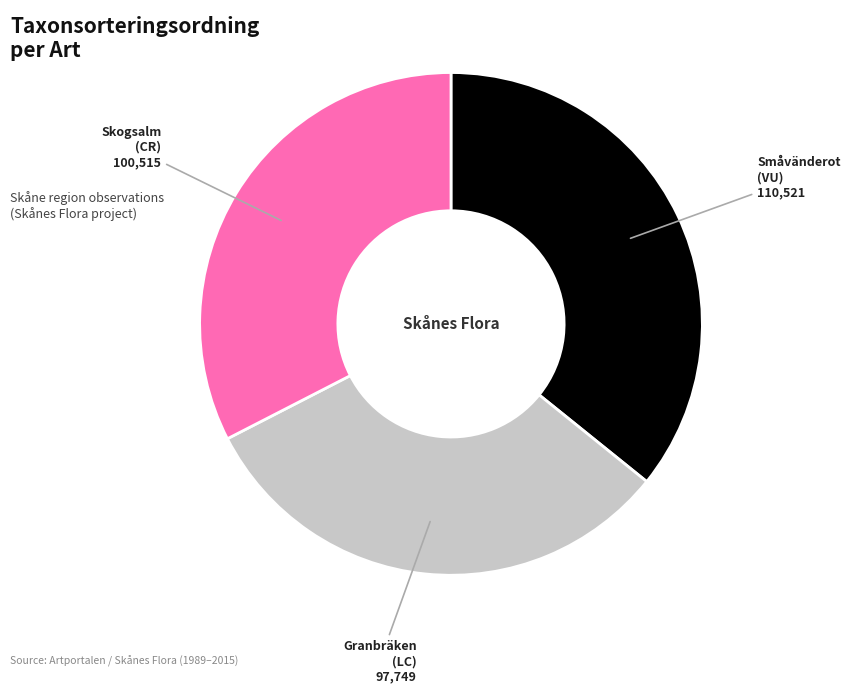

Is there a majority slice in this chart?

No